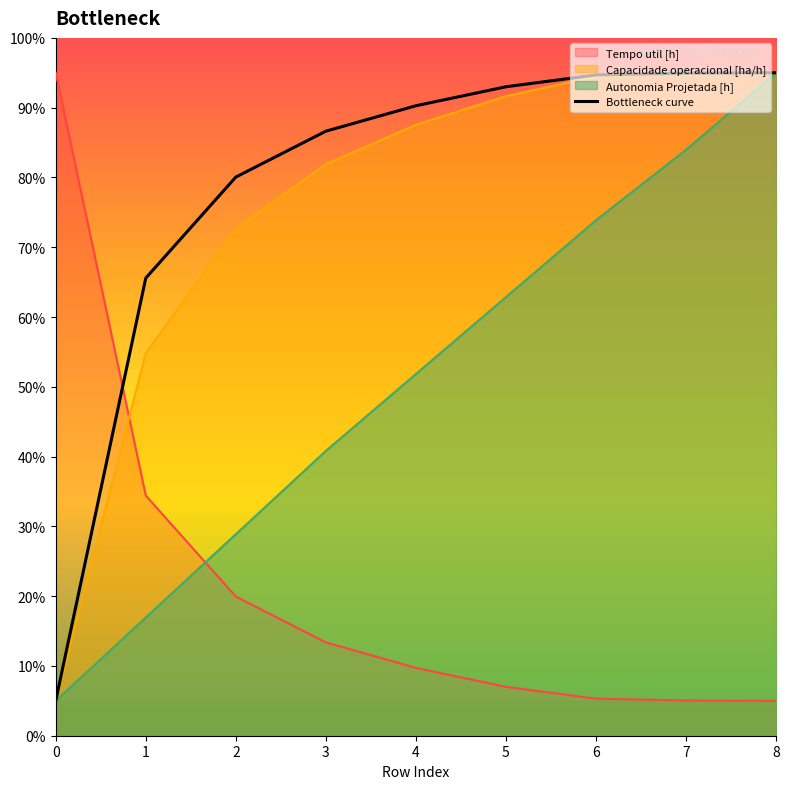

What value does the Autonomia Projetada [h] series have at 3?

40.8